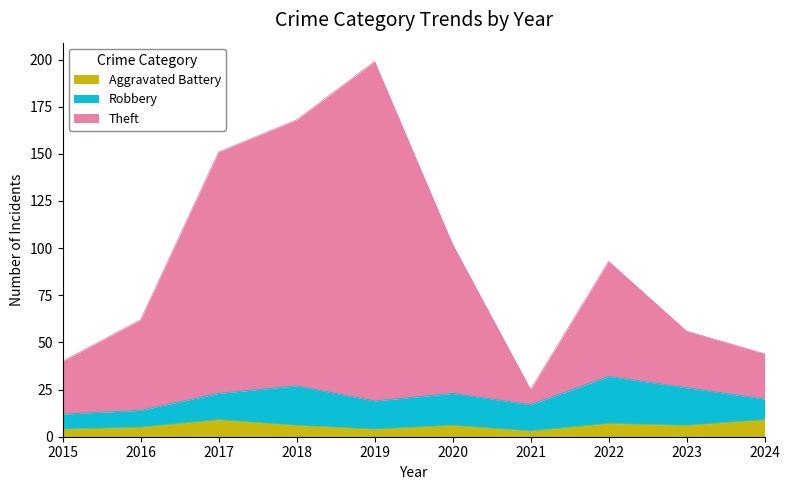

Is the value of Aggravated Battery at 2024 greater than the value of Theft at 2017?

No